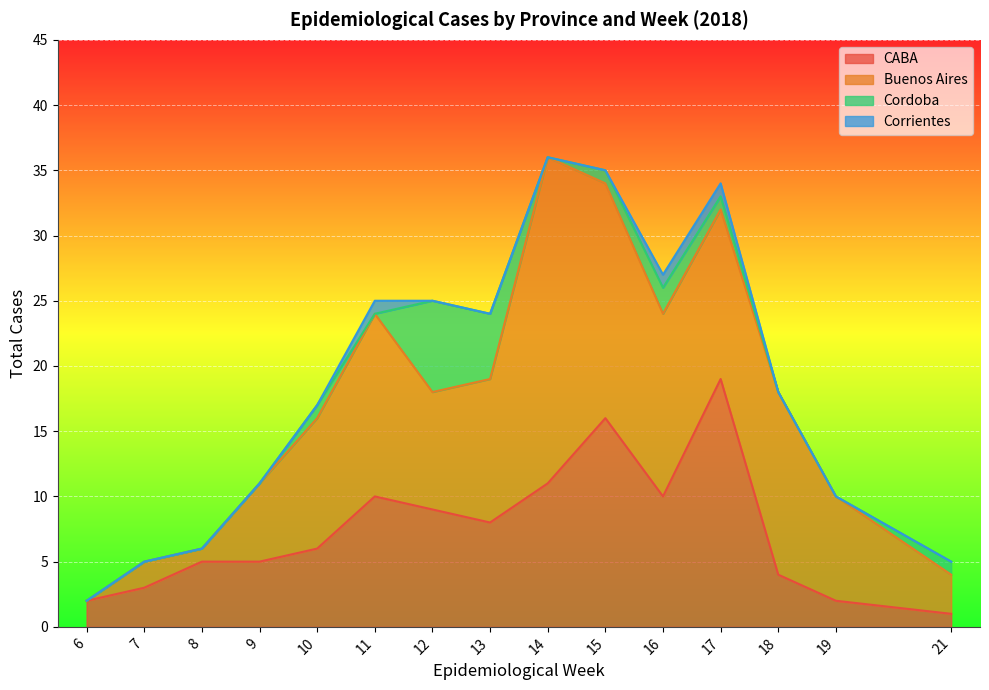

Count the number of data series in this chart.

4